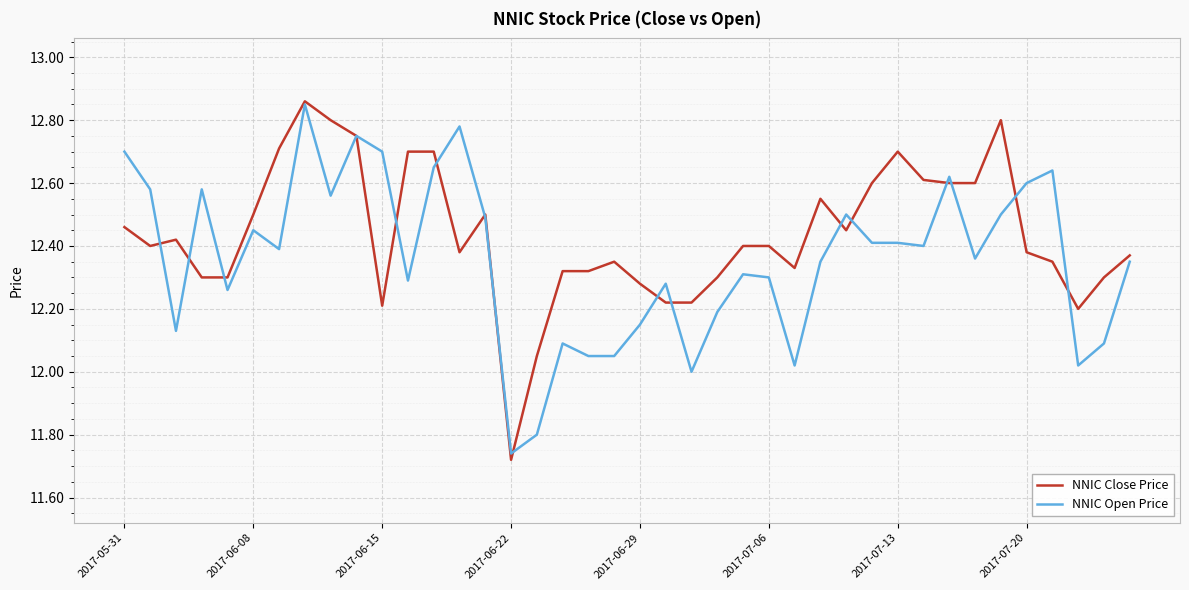

Which series has the largest range (max minus min)?

NNIC Close Price